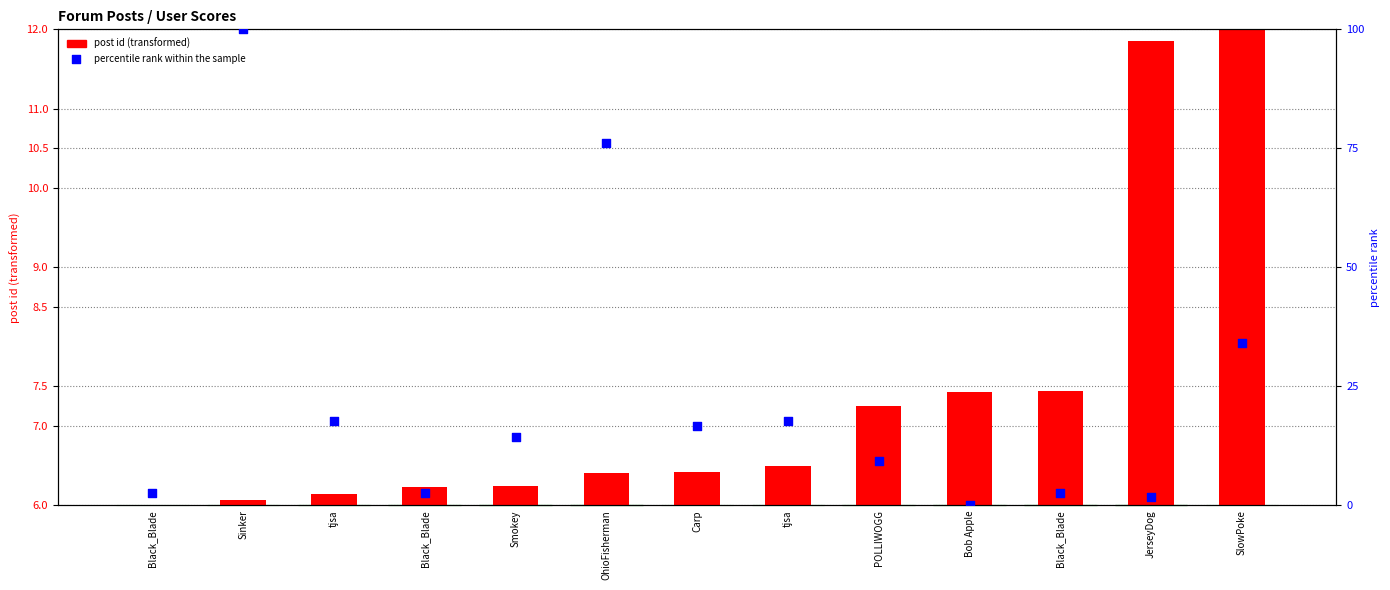

What are all the series names shown in the legend?

post id (transformed), percentile rank within the sample